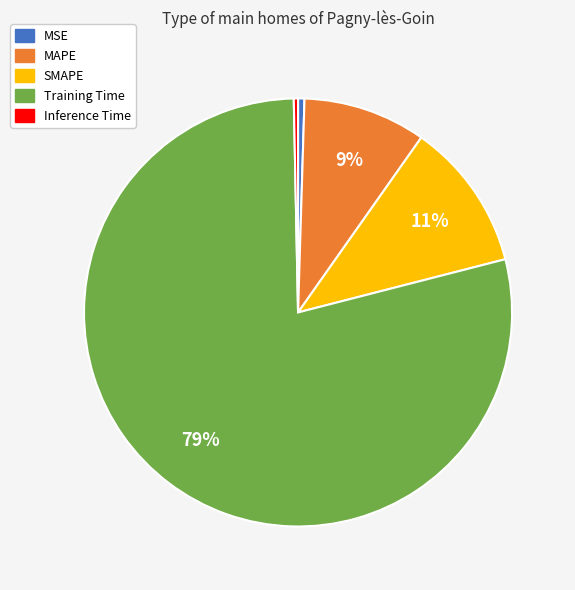

Which category accounts for the majority?

Training Time